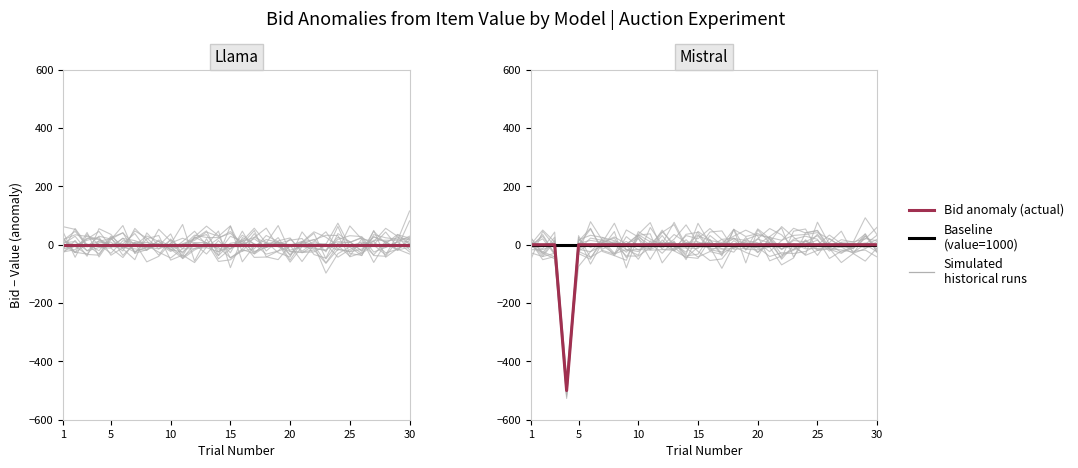

Rank the categories by value from lowest to highest.

4, 1, 2, 3, 5, 6, 7, 8, 9, 10, 11, 12, 13, 14, 15, 16, 17, 18, 19, 20, 21, 22, 23, 24, 25, 26, 27, 28, 29, 30